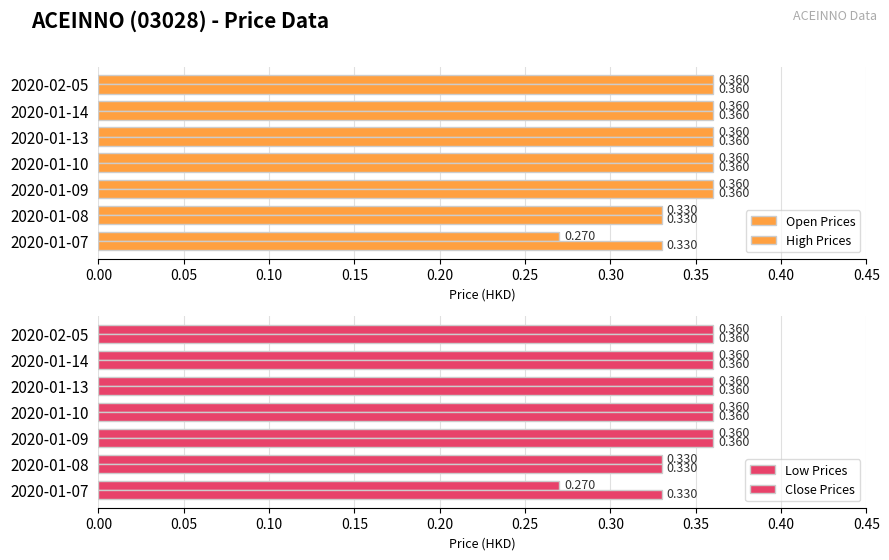

How many groups of bars are there?

7